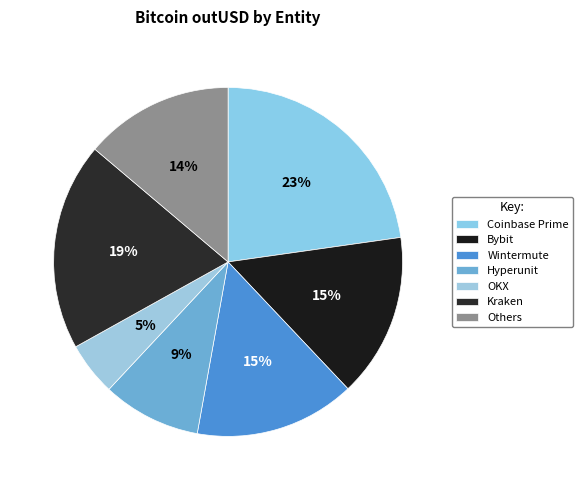

Count the number of slices in the pie.

7